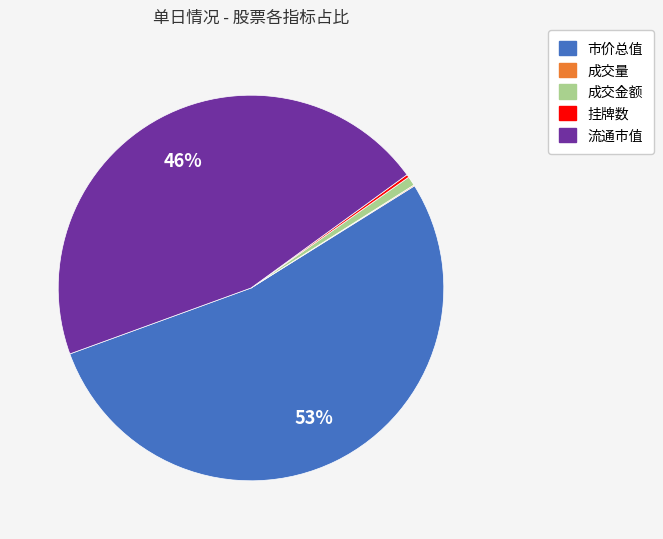

Combined, do 流通市值 and 市价总值 account for over 50%?

Yes